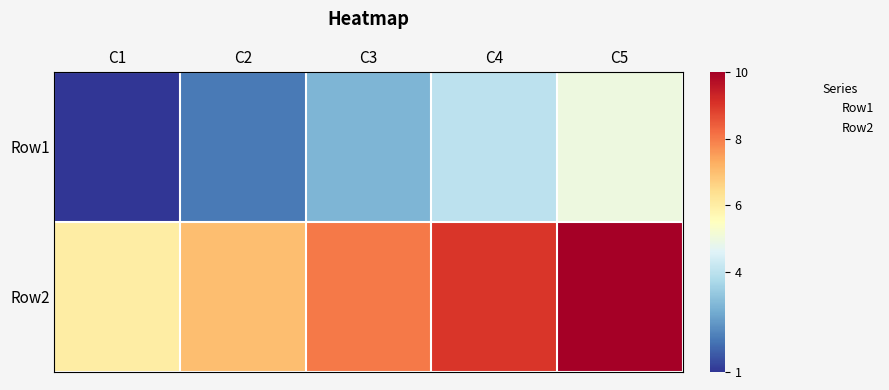

Reading left to right, what are all the values shown in this chart?

Row1: C1=1	C2=2	C3=3	C4=4	C5=5
Row2: C1=6	C2=7	C3=8	C4=9	C5=10